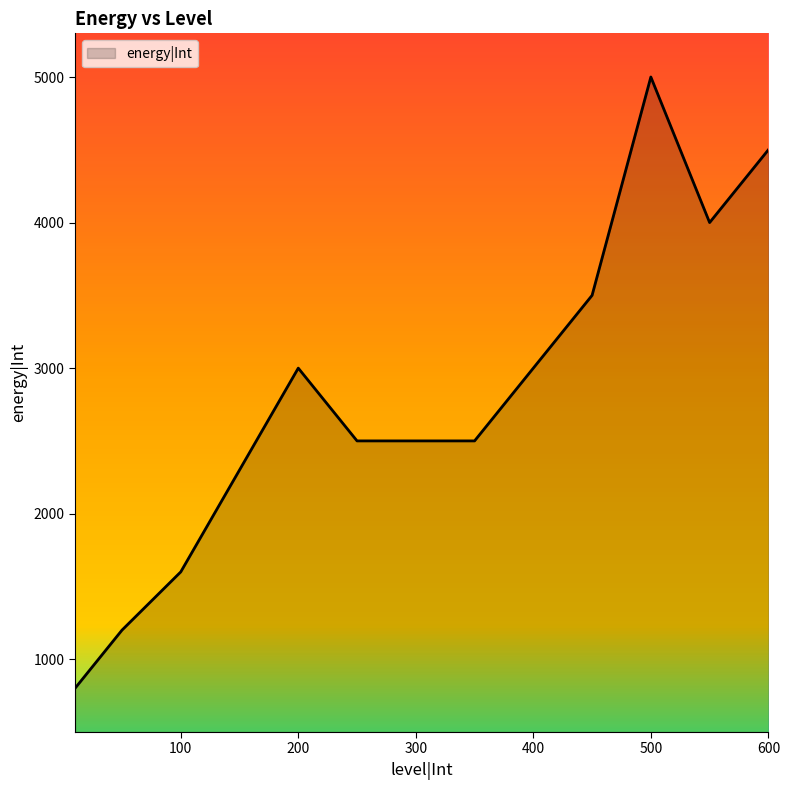

What is the greatest value displayed?

5000